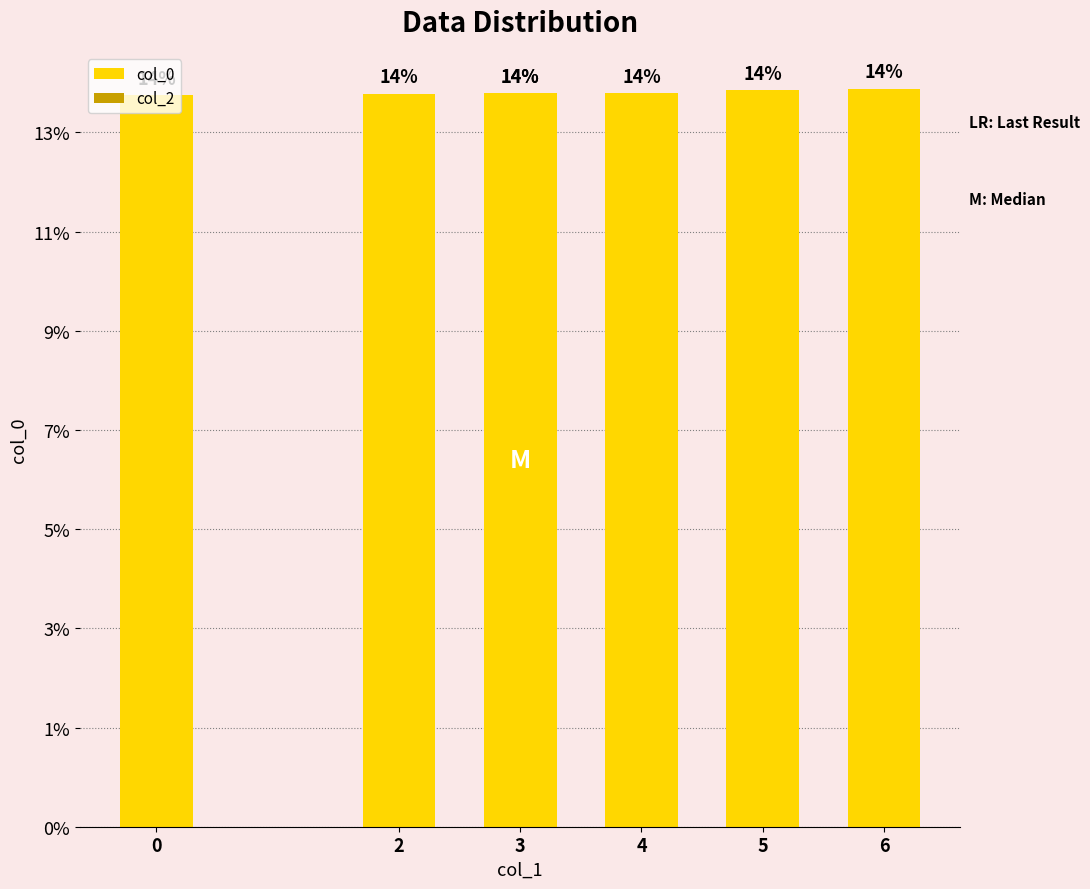

Which series has the largest total across all categories?

col_0